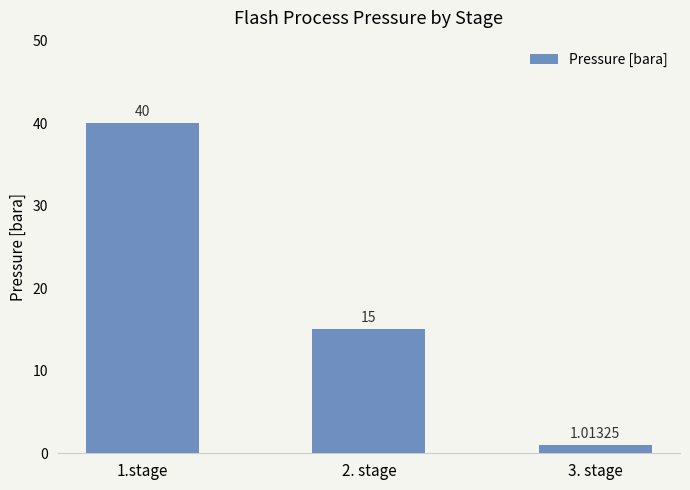

How many data points are less than 15?

1